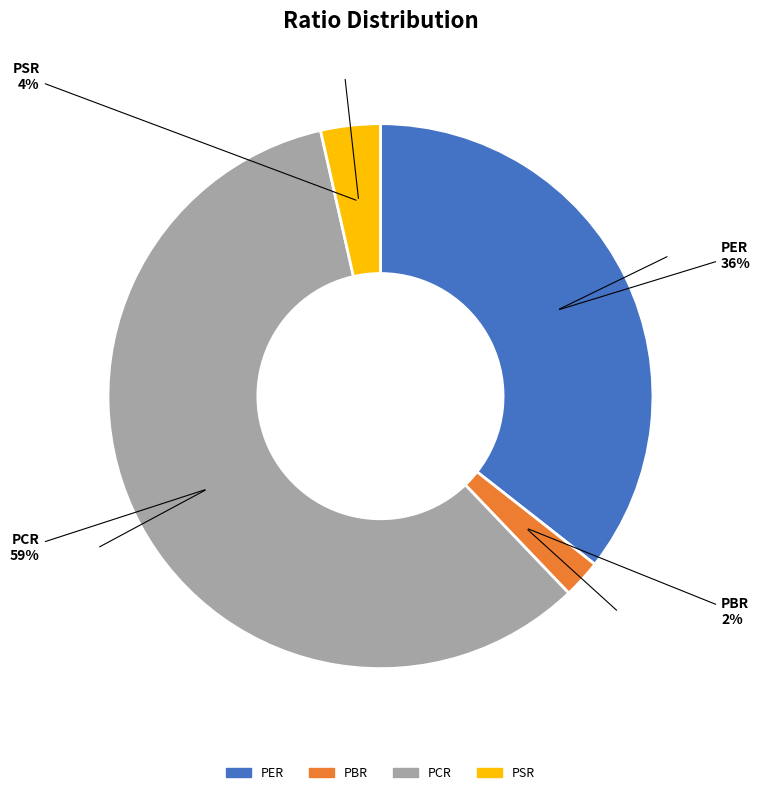

Is it true that PBR is 2% of the pie?

True